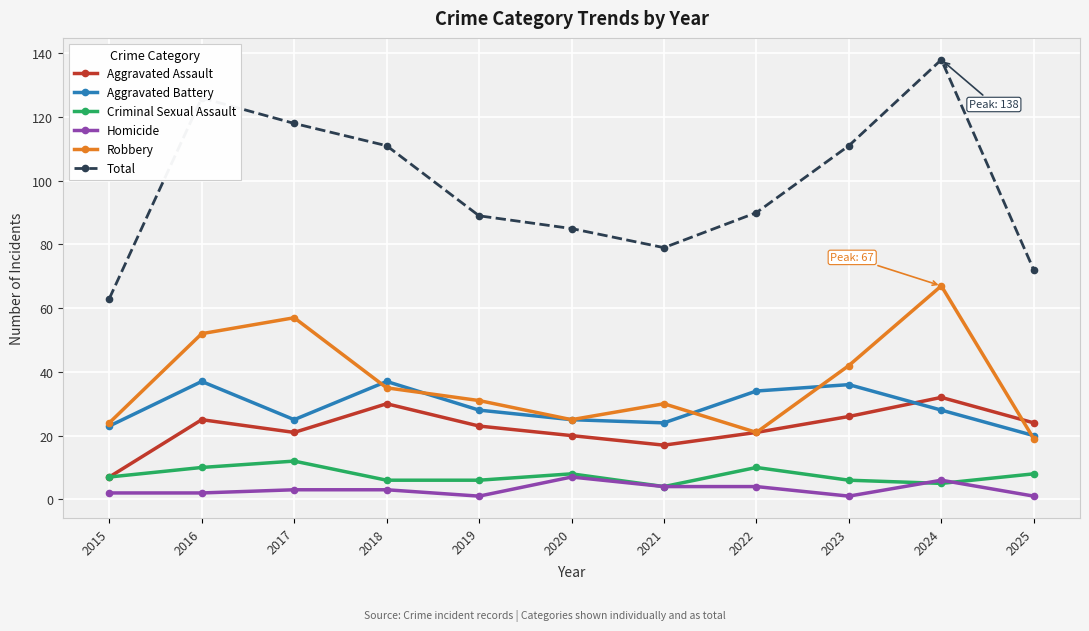

True or false: Total has more than 1 points higher than both neighbors.

True